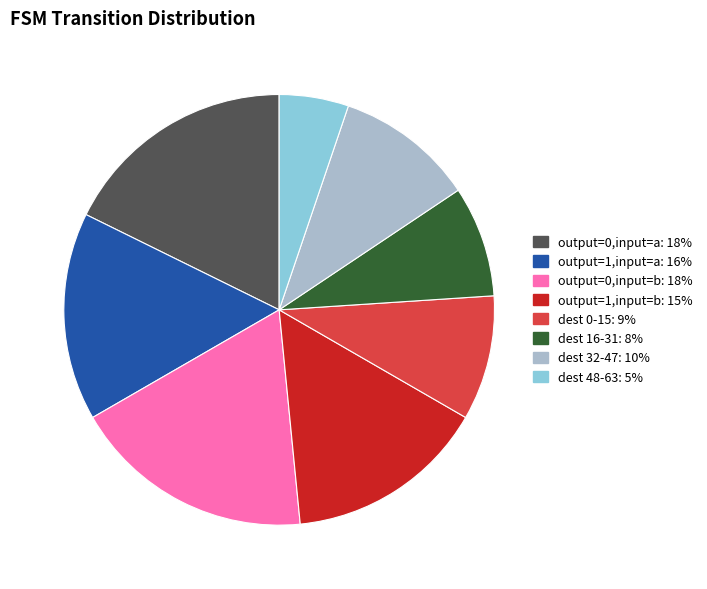

Is there a majority slice in this chart?

No